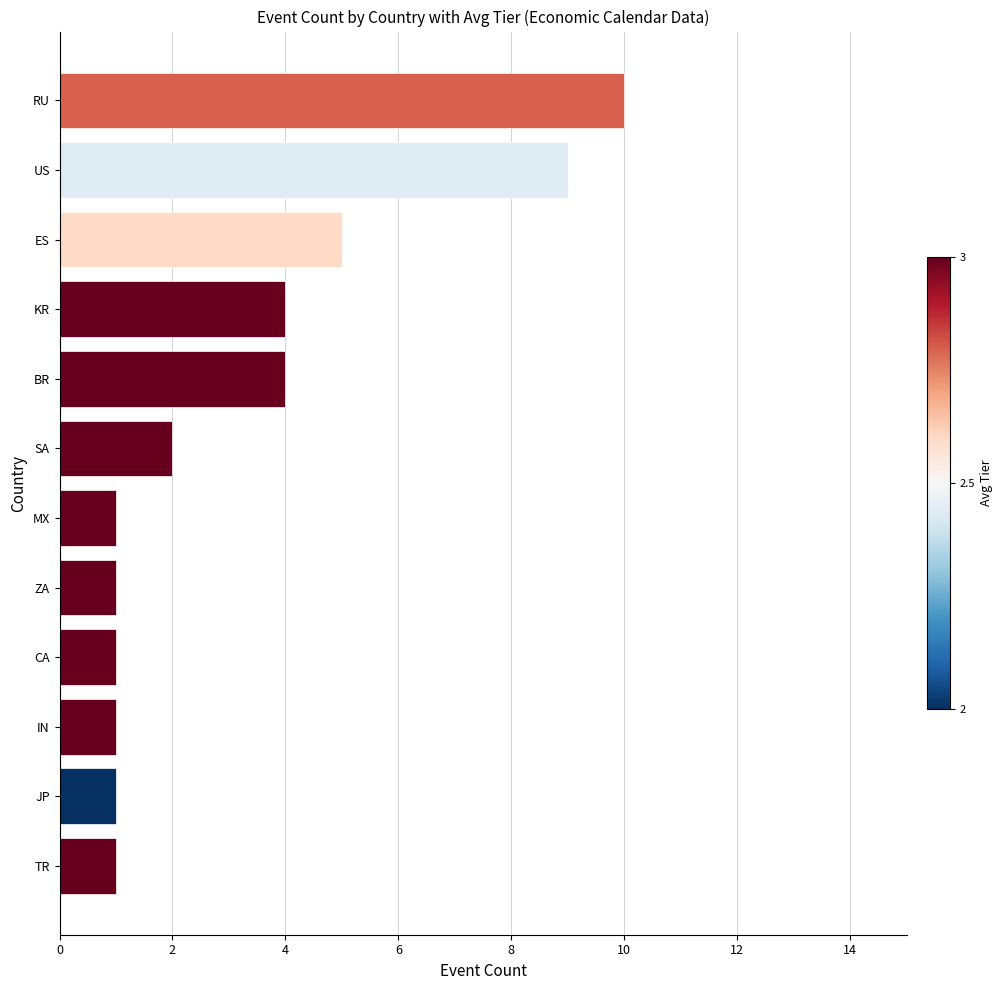

Which has a higher value, TR or KR?

KR